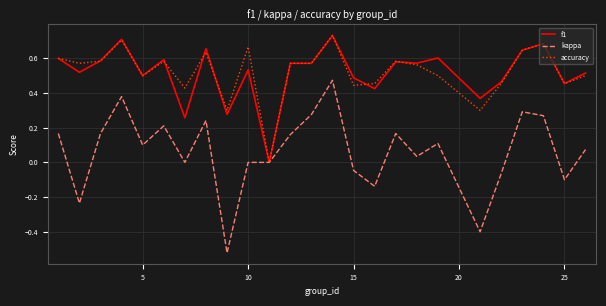

True or false: f1 has more than 0 interior local peaks.

True